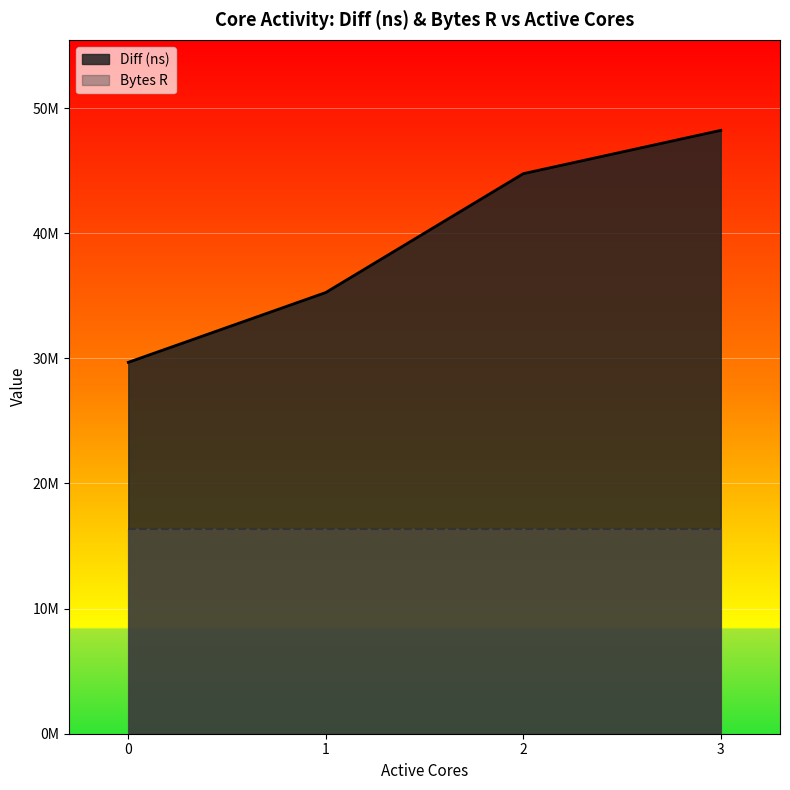

At which category does the chart reach its peak across all series?

3